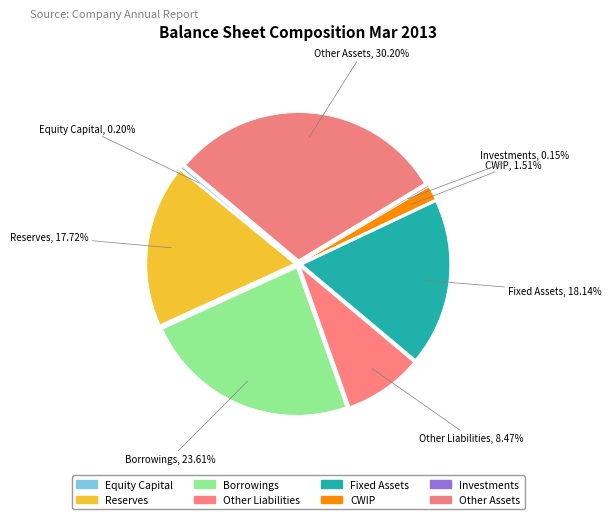

Between Other Liabilities and Other Assets, which is larger?

Other Assets